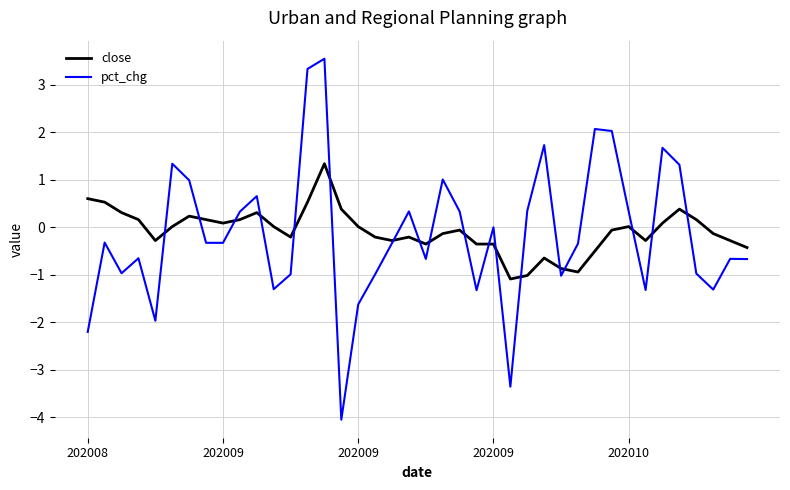

What is the minimum value for close?

-1.1